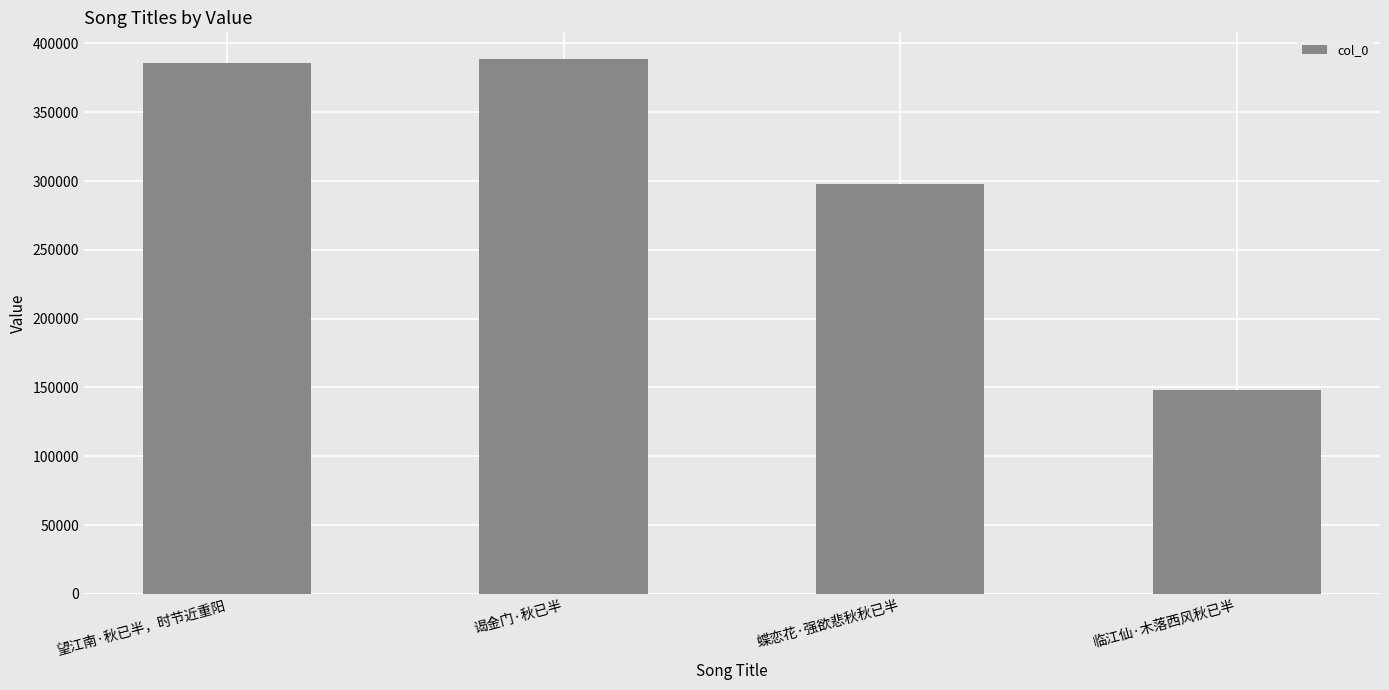

How many categories are shown in the chart?

4